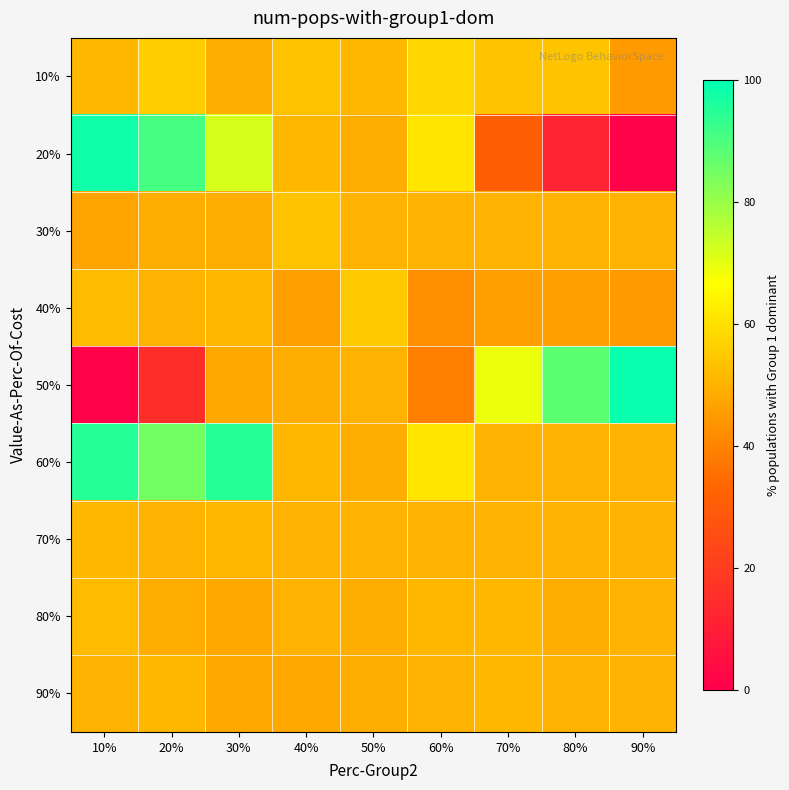

Reading left to right, what are all the values shown in this chart?

10%: 10%=51	20%=56	30%=49	40%=54	50%=51	60%=58	70%=54	80%=54	90%=45
20%: 10%=98	20%=91	30%=72	40%=51	50%=49	60%=61	70%=31	80%=12	90%=1
30%: 10%=47	20%=49	30%=49	40%=54	50%=50	60%=50	70%=50	80%=50	90%=50
40%: 10%=52	20%=50	30%=51	40%=46	50%=55	60%=42	70%=46	80%=46	90%=45
50%: 10%=1	20%=15	30%=48	40%=49	50%=50	60%=39	70%=69	80%=88	90%=99
60%: 10%=95	20%=85	30%=95	40%=51	50%=49	60%=61	70%=50	80%=50	90%=50
70%: 10%=51	20%=50	30%=51	40%=50	50%=50	60%=50	70%=50	80%=50	90%=50
80%: 10%=52	20%=49	30%=48	40%=50	50%=49	60%=51	70%=51	80%=49	90%=50
90%: 10%=50	20%=51	30%=48	40%=48	50%=49	60%=50	70%=51	80%=50	90%=50